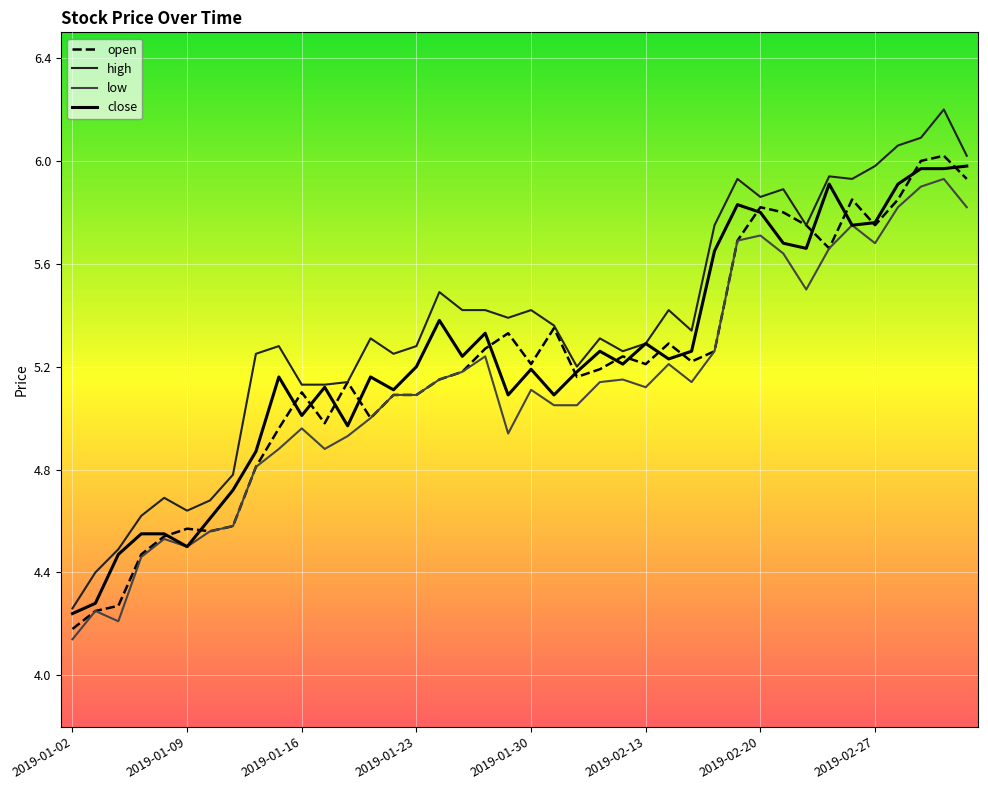

What is the greatest value displayed?

6.2